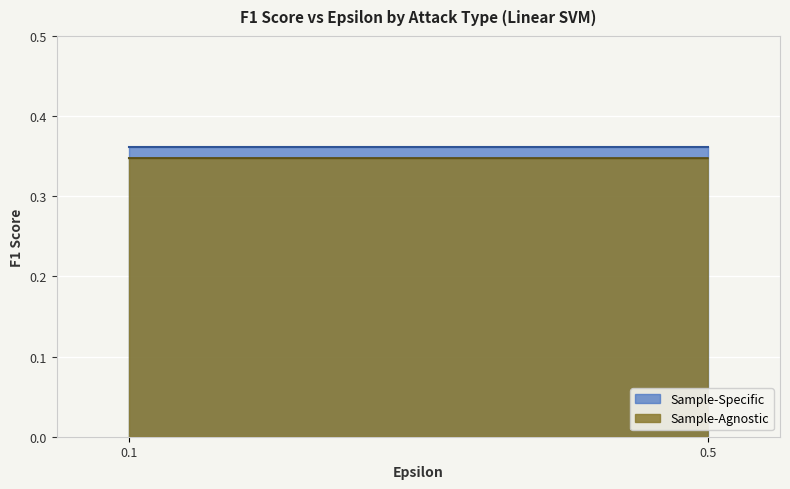

At which category does the chart reach its minimum across all series?

1